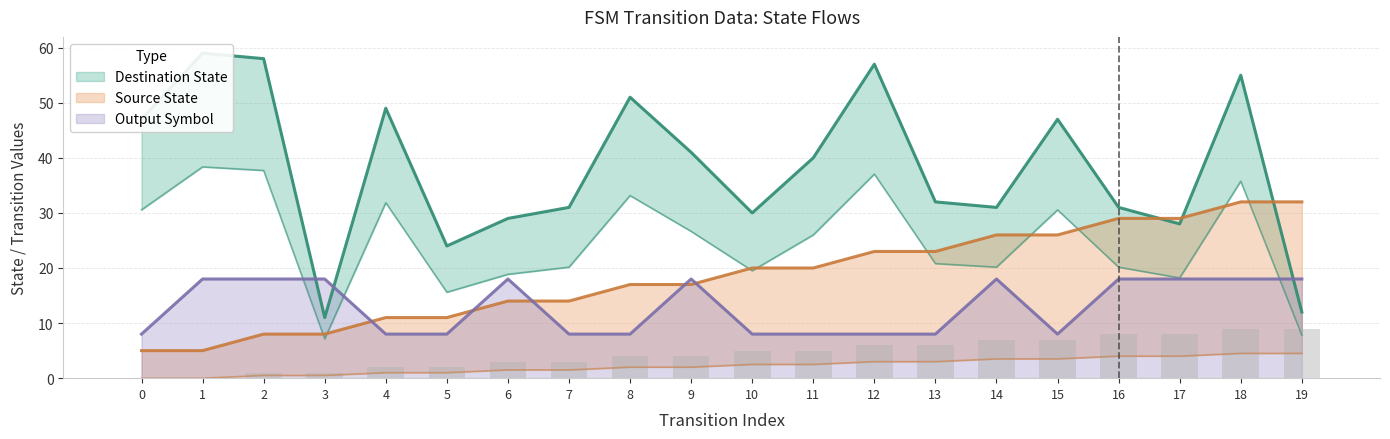

At how many categories does at least one series exceed 39?

10